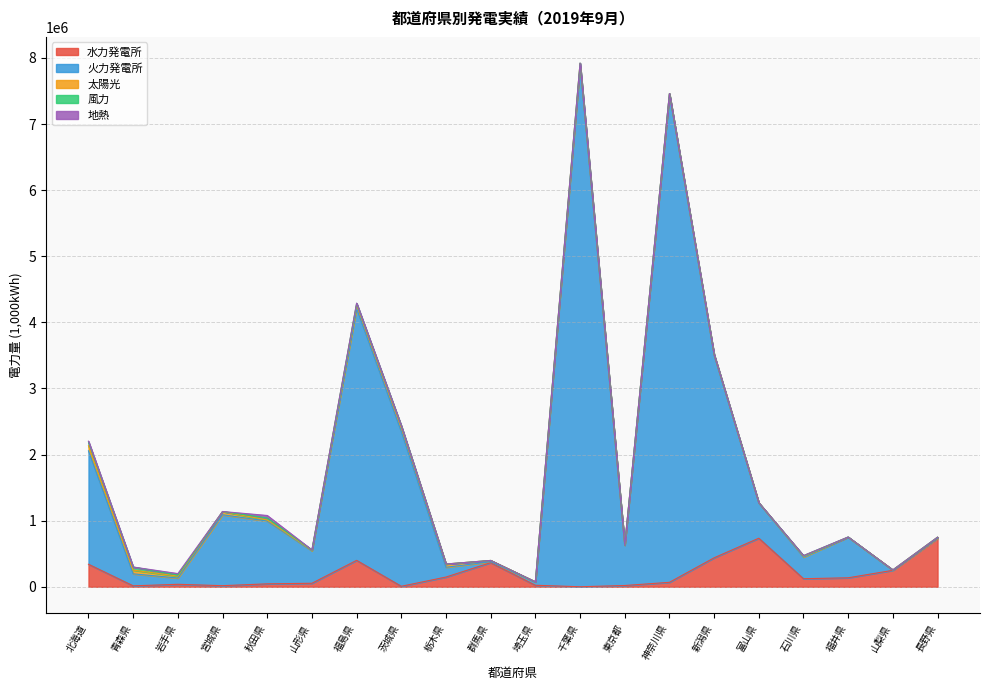

The 太陽光 series shows 106261.5 at 茨城県. True or false?

False